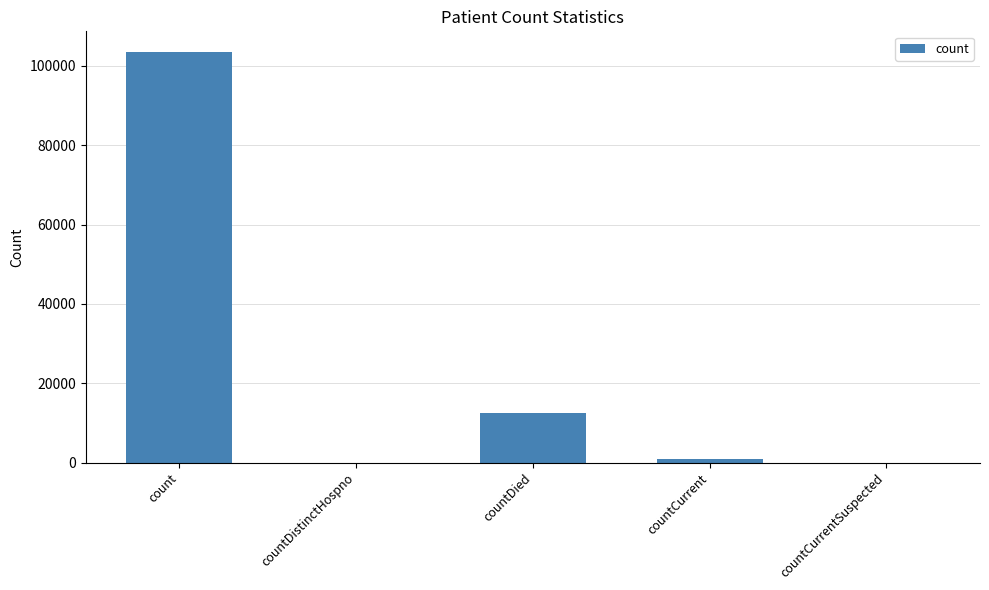

What is the sum of all values?

117019